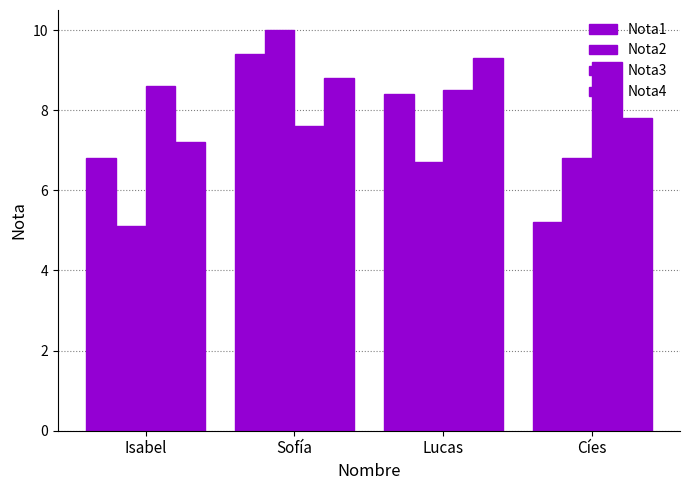

Between Isabel and Lucas, which series saw the biggest shift?

Nota4